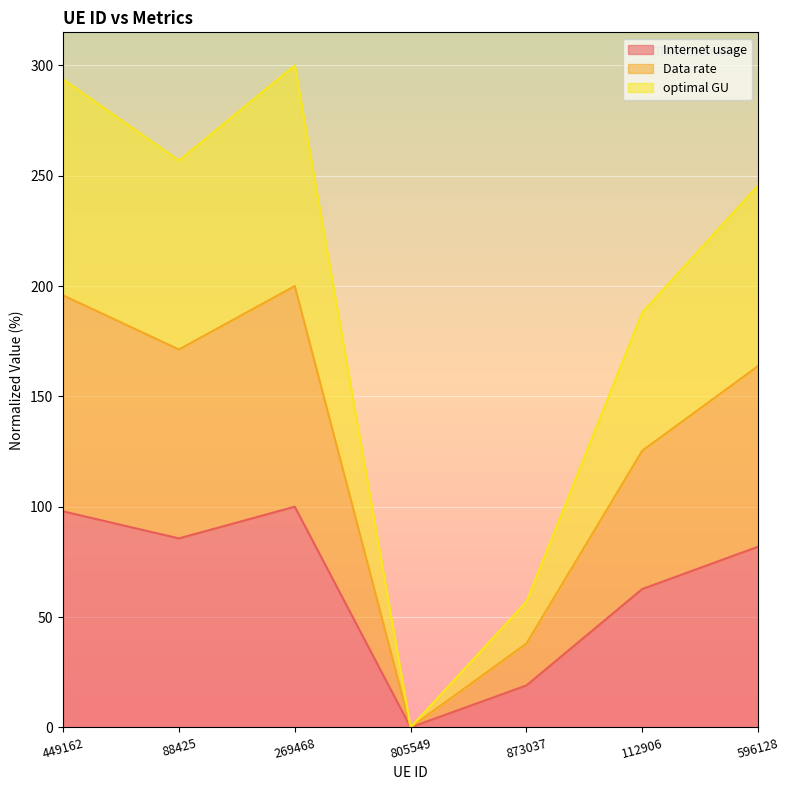

True or false: Internet usage and Data rate intersect in this chart.

False